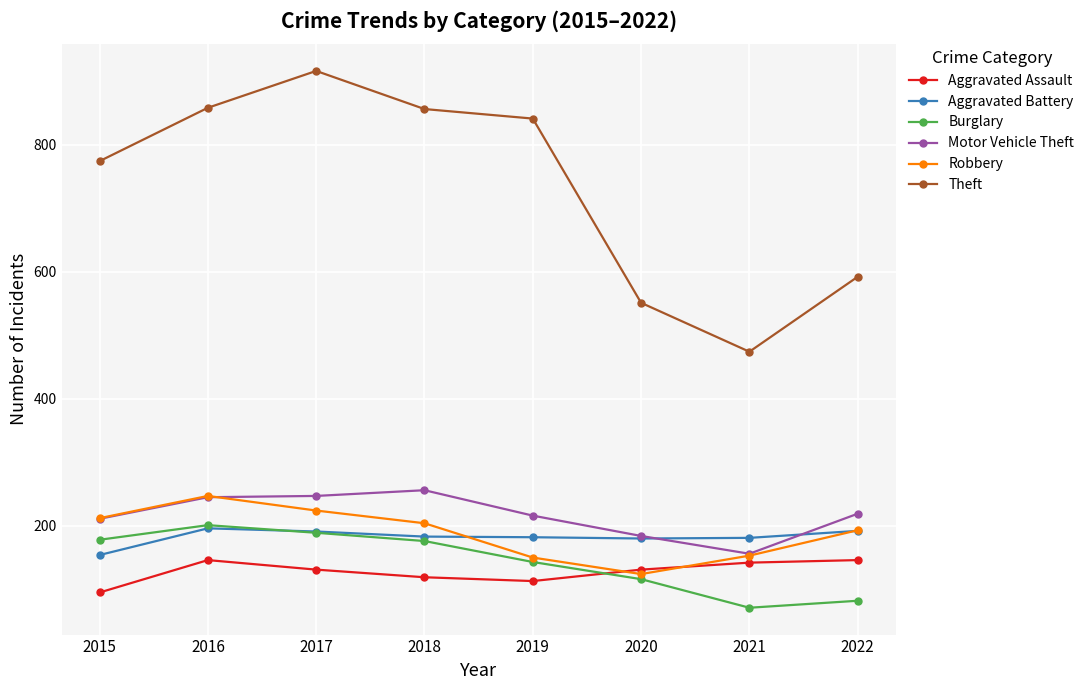

What is the highest value of the Aggravated Battery series?

196